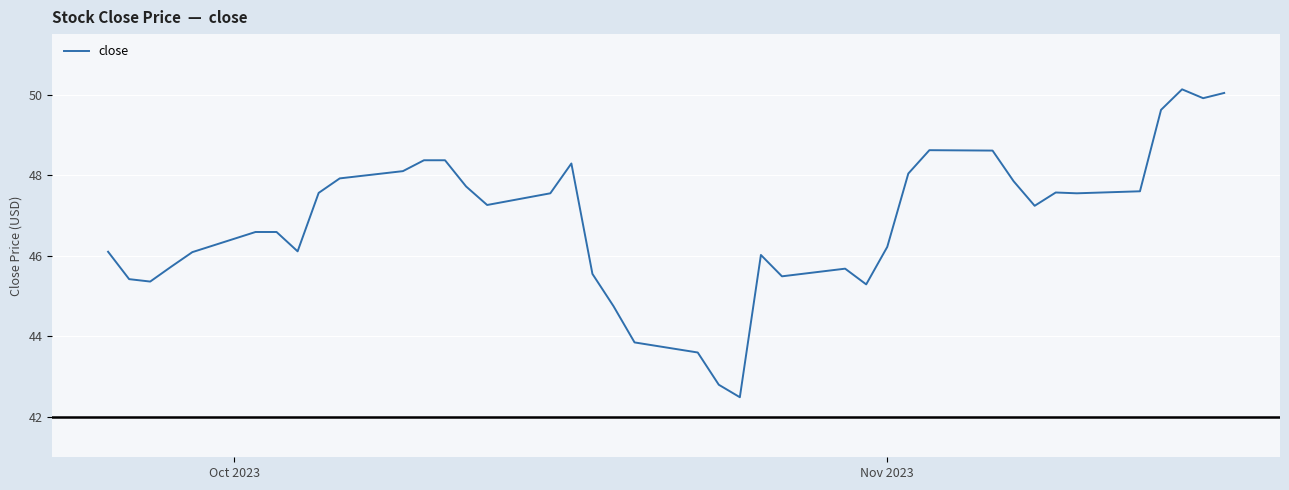

What is the greatest value displayed?

50.1